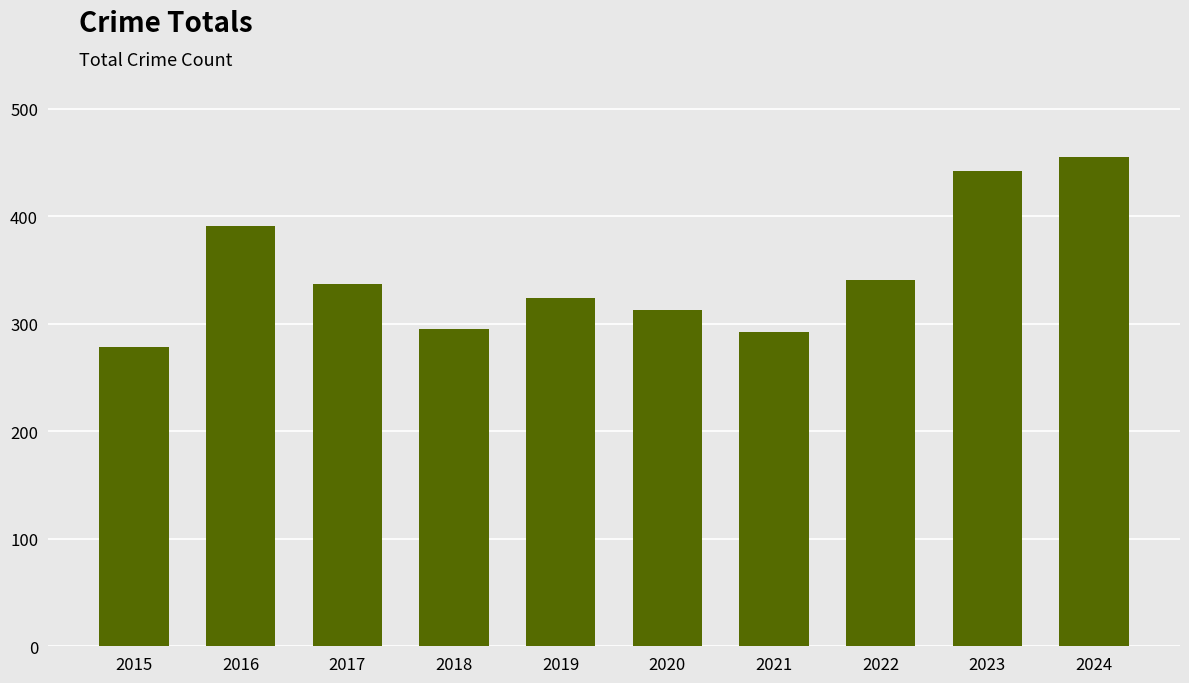

Reading right to left, what are all the values shown in this chart?

2024=455	2023=442	2022=341	2021=292	2020=313	2019=324	2018=295	2017=337	2016=391	2015=278